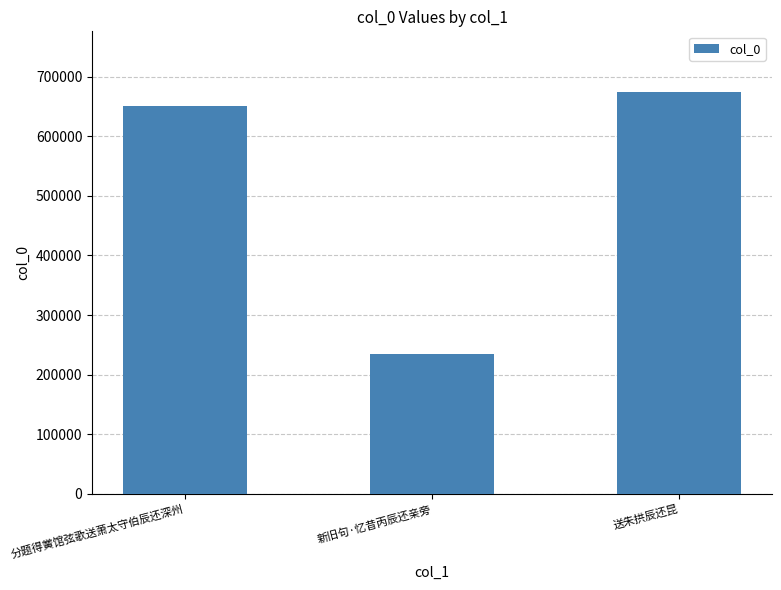

What is the difference between the values at 送朱拱辰还昆 and 分题得黉馆弦歌送萧太守伯辰还深州?

24305